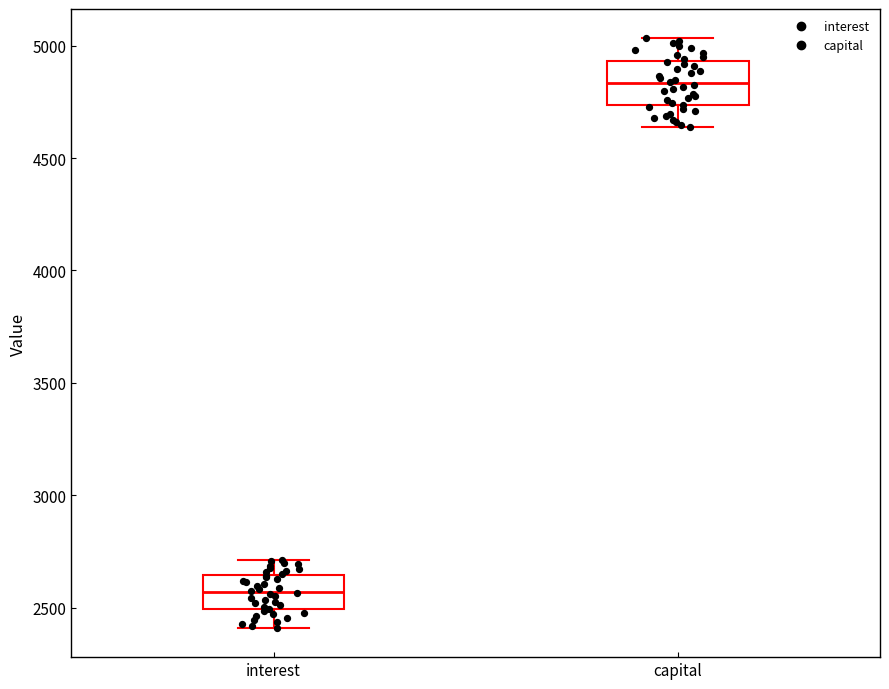

Which box's median line is the lowest?

interest